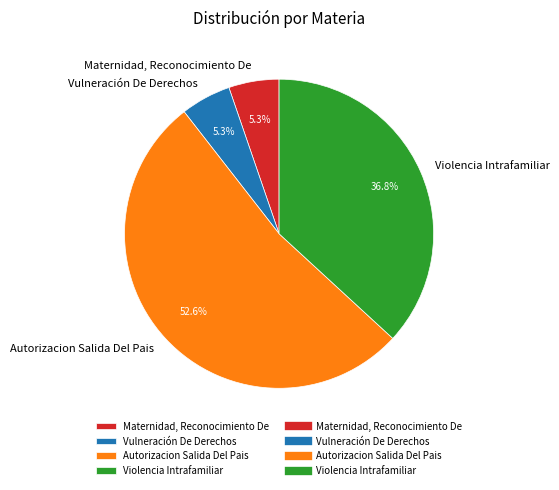

To the nearest percent, what is the difference between the Vulneración De Derechos and Autorizacion Salida Del Pais slice percentages?

47%